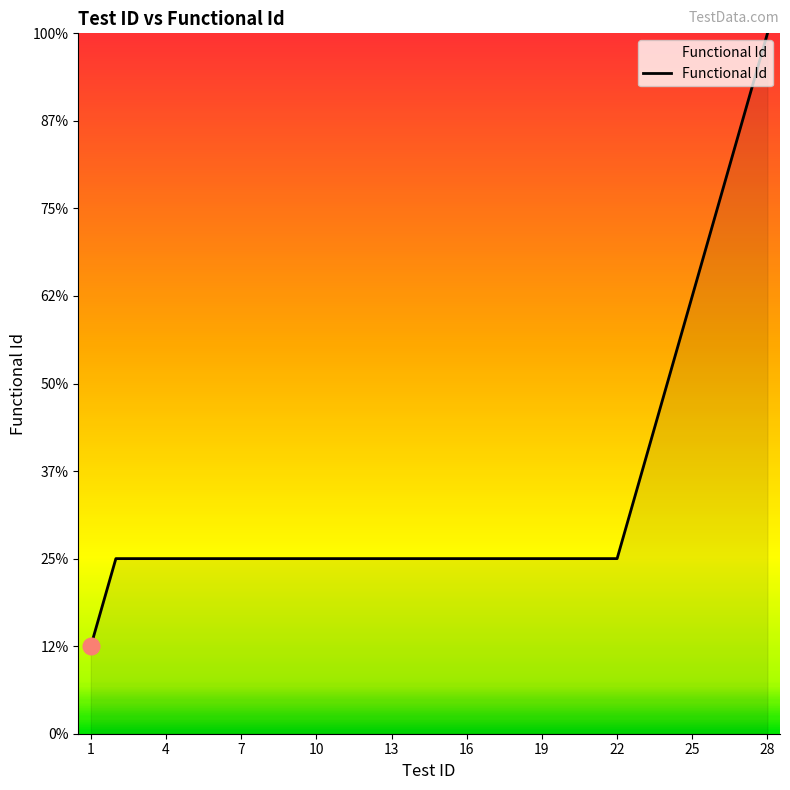

Which label corresponds to the smallest value in the chart?

1